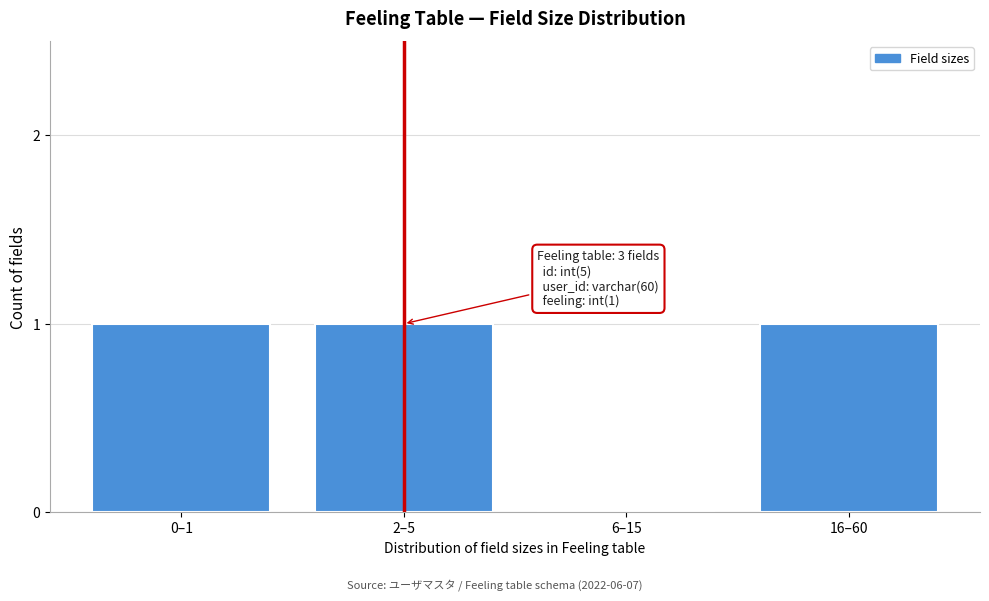

Reading right to left, list all the values displayed in this chart.

16–60=1	6–15=0	2–5=1	0–1=1